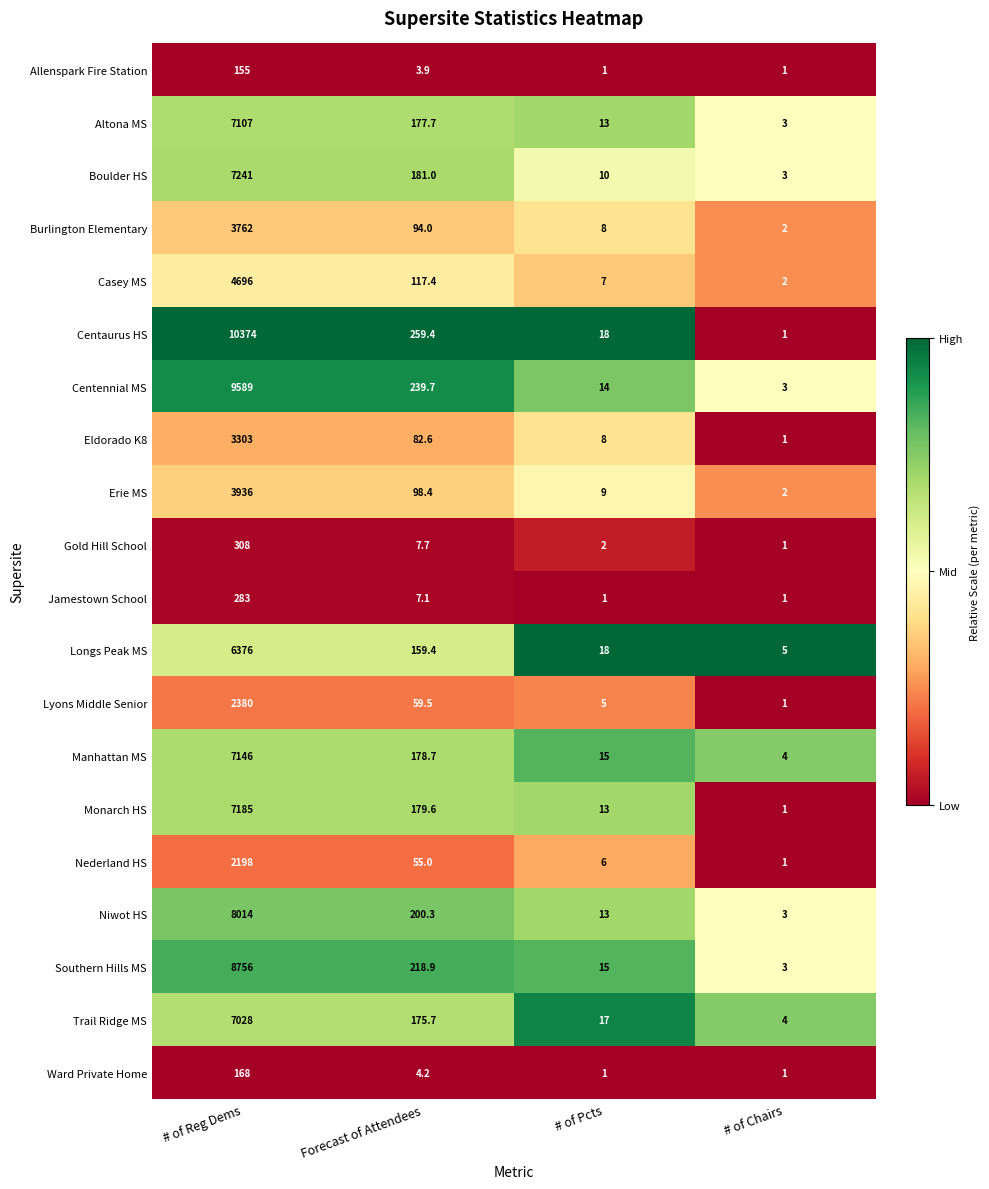

What is the approximate value of Burlington Elementary at Forecast of Attendees?

94.0